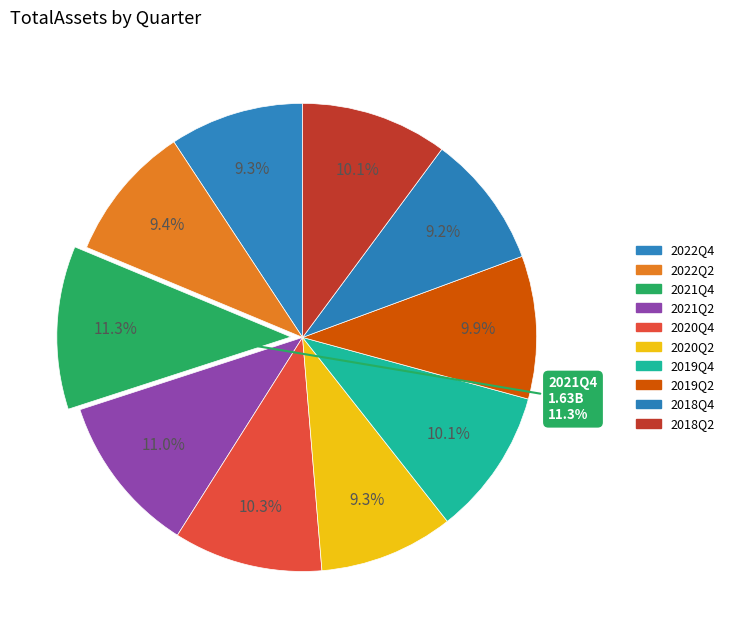

To the nearest percent, what is the difference between the 2019Q4 and 2020Q2 slice percentages?

1%